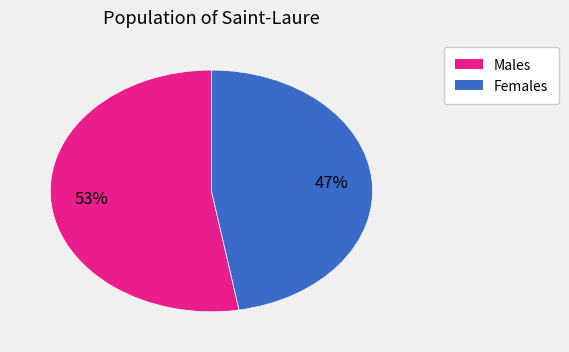

Is there a majority slice in this chart?

Yes